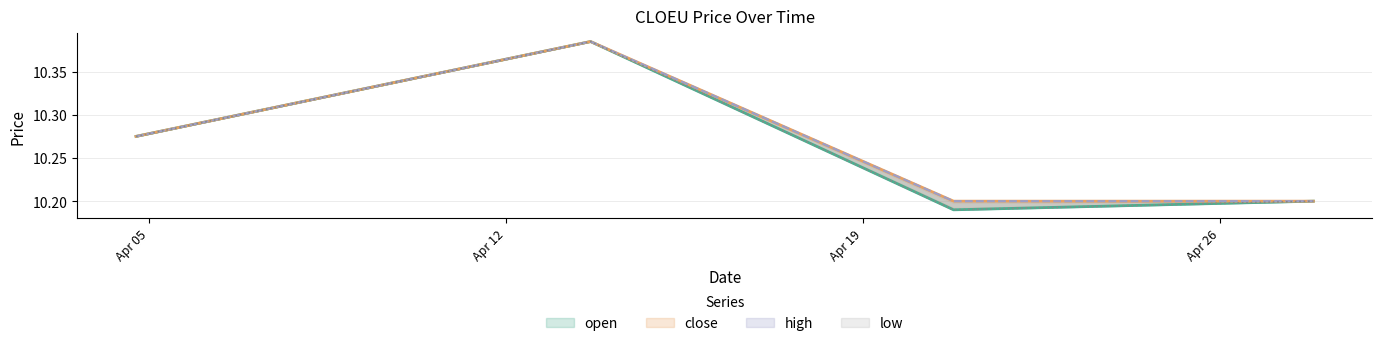

True or false: close and high cross at least once.

False